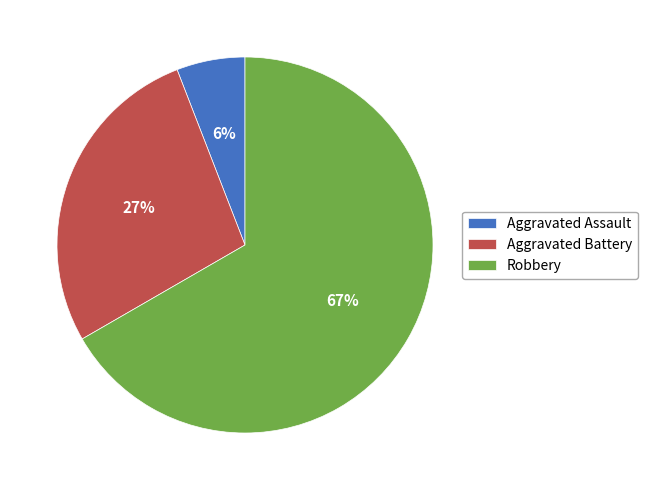

How many segments does this pie chart have?

3